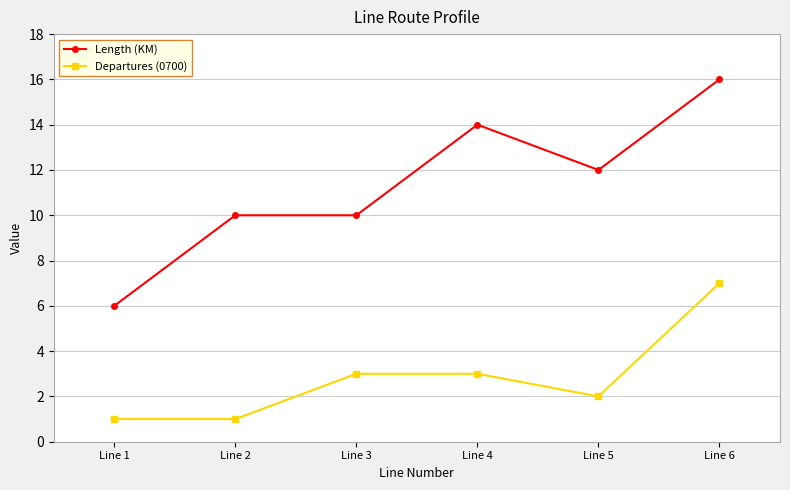

Is the value of Length (KM) at Line 2 greater than the value of Departures (0700) at Line 3?

Yes